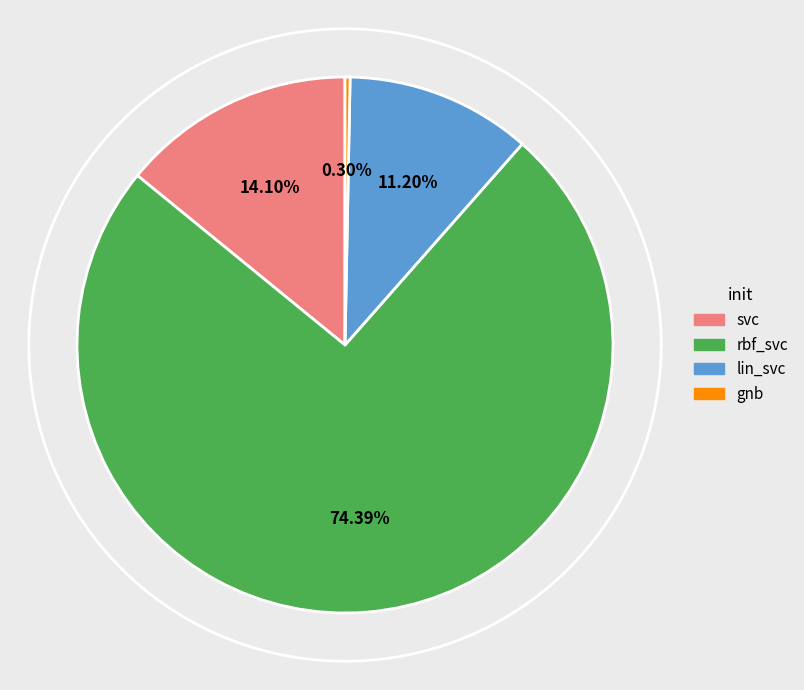

What is the smallest slice in the pie chart?

gnb